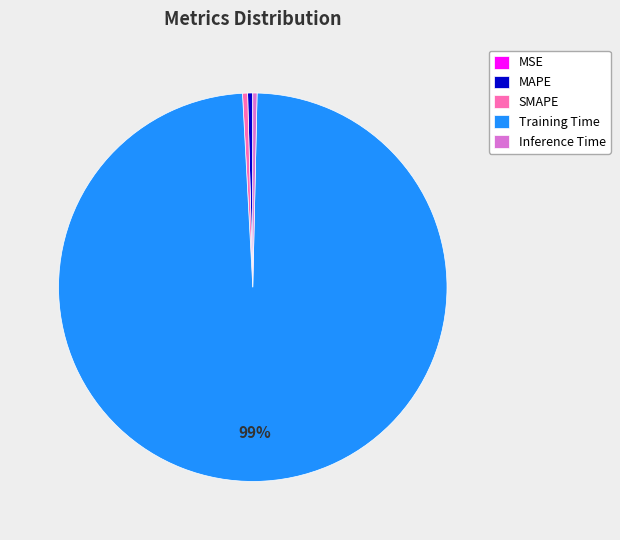

Is the sum of SMAPE and Inference Time greater than half?

No